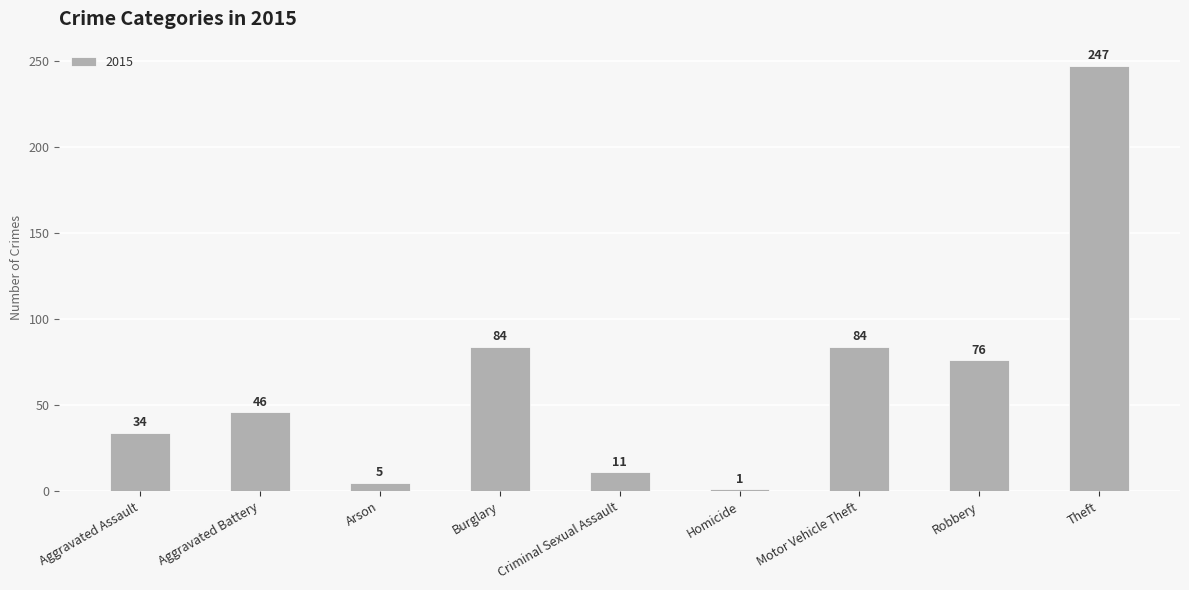

The value at Burglary is 84. True or false?

True